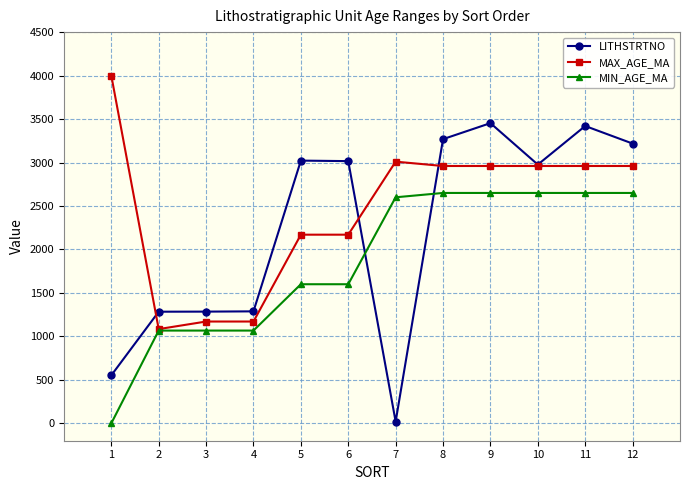

True or false: LITHSTRTNO has more than 0 points higher than both neighbors.

True